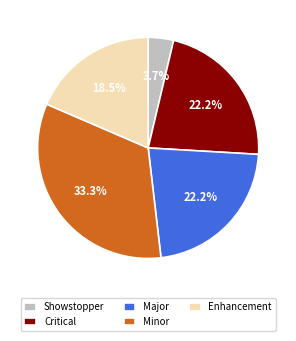

Is the sum of Showstopper and Critical greater than half?

No